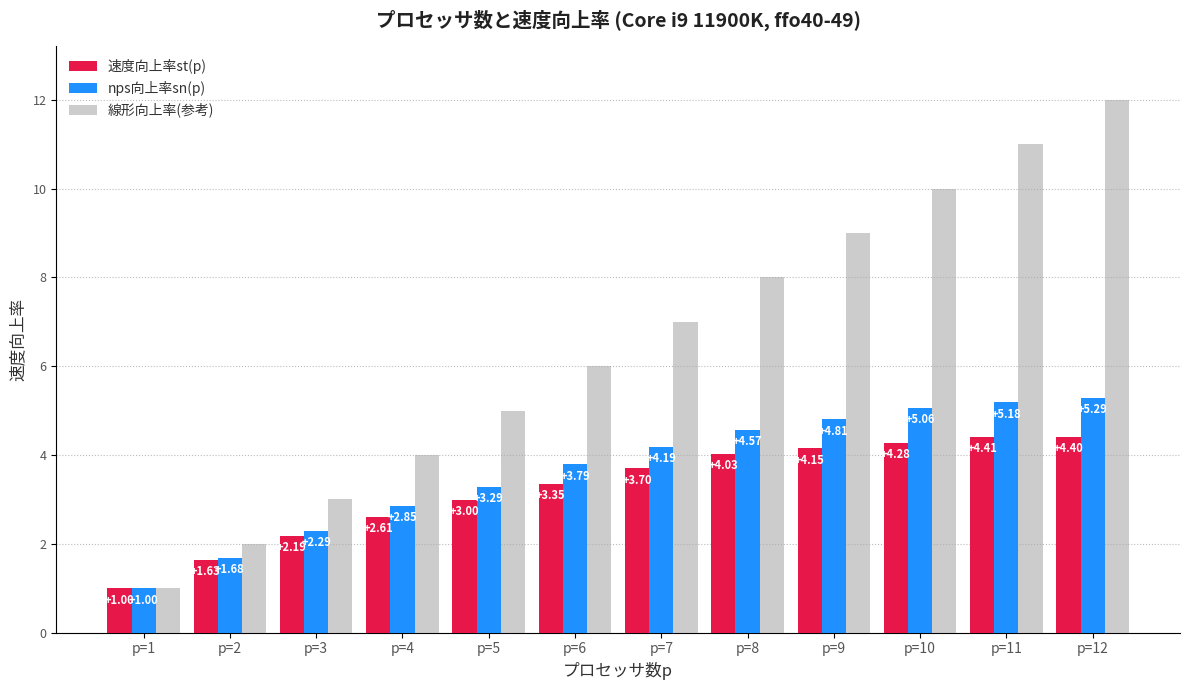

What is the smallest value displayed?

1.0